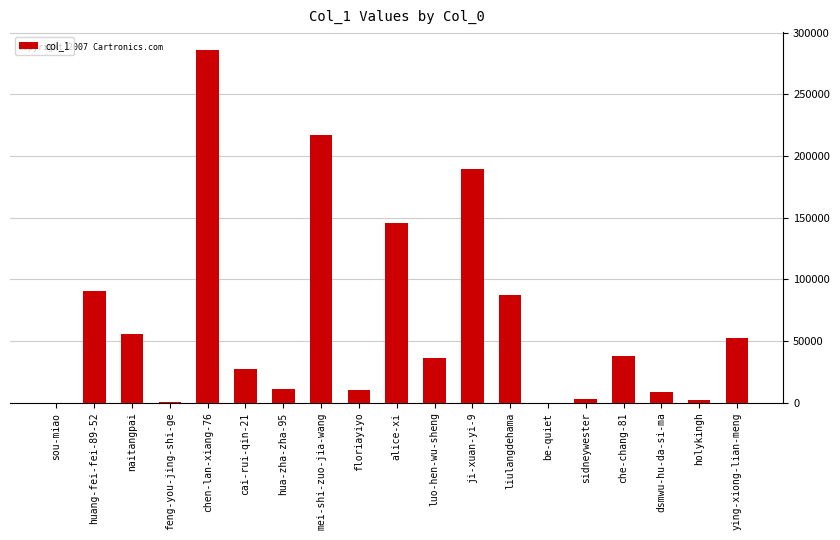

The value at alice-xi is 241268. True or false?

False